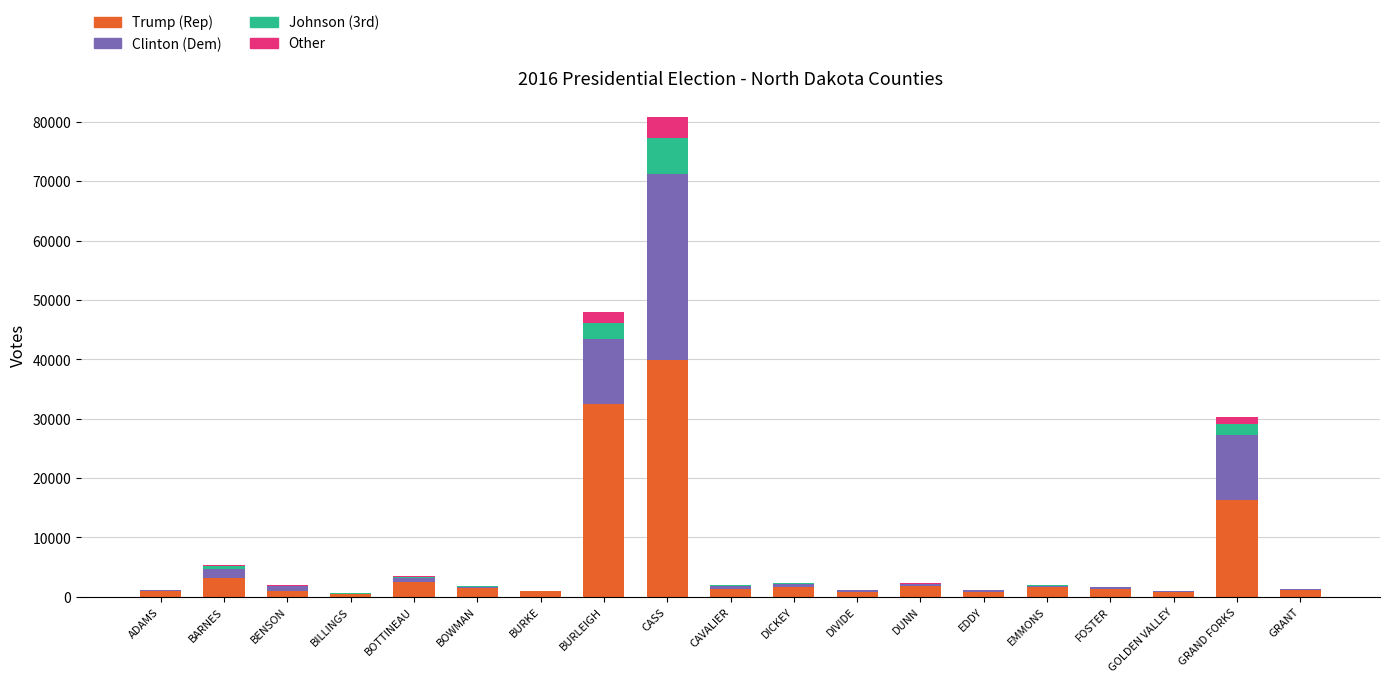

At which label is Trump (Rep) closest to 20155?

GRAND FORKS